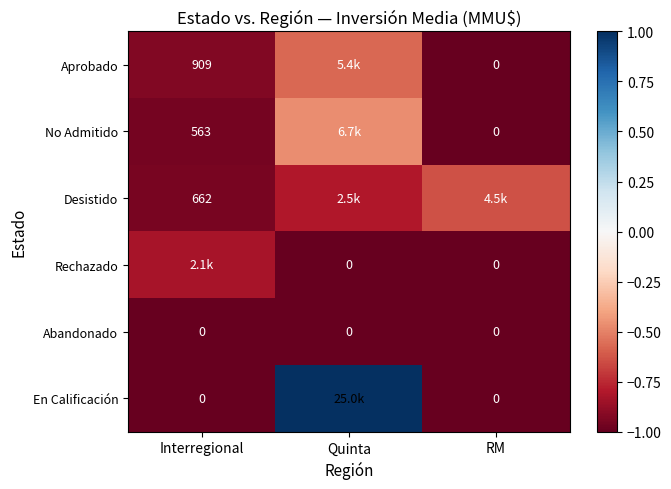

Is the value of No Admitido at RM greater than the value of Desistido at Interregional?

No